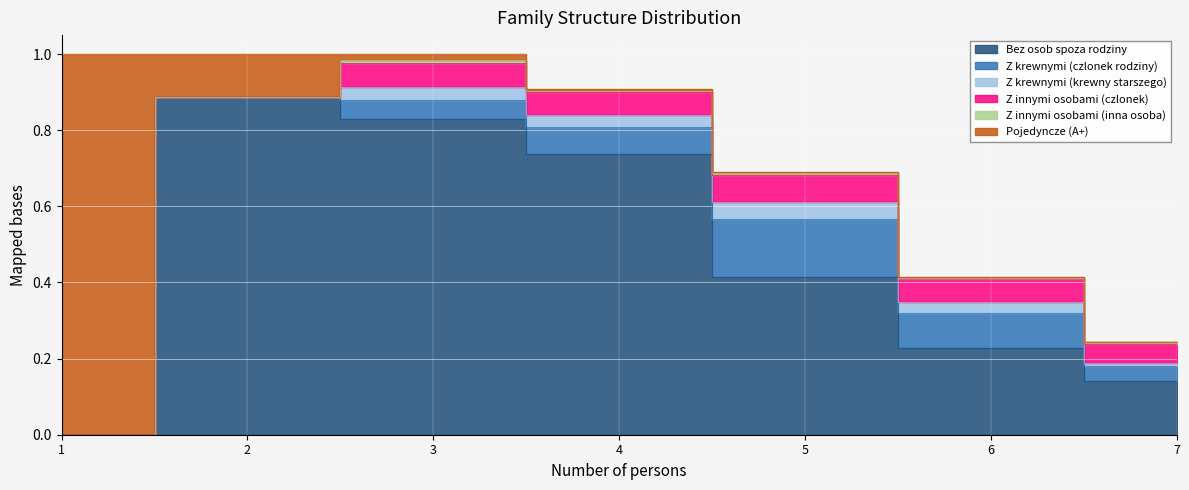

Is it true that Z innymi osobami (inna osoba) equals 0.0 at 2?

False